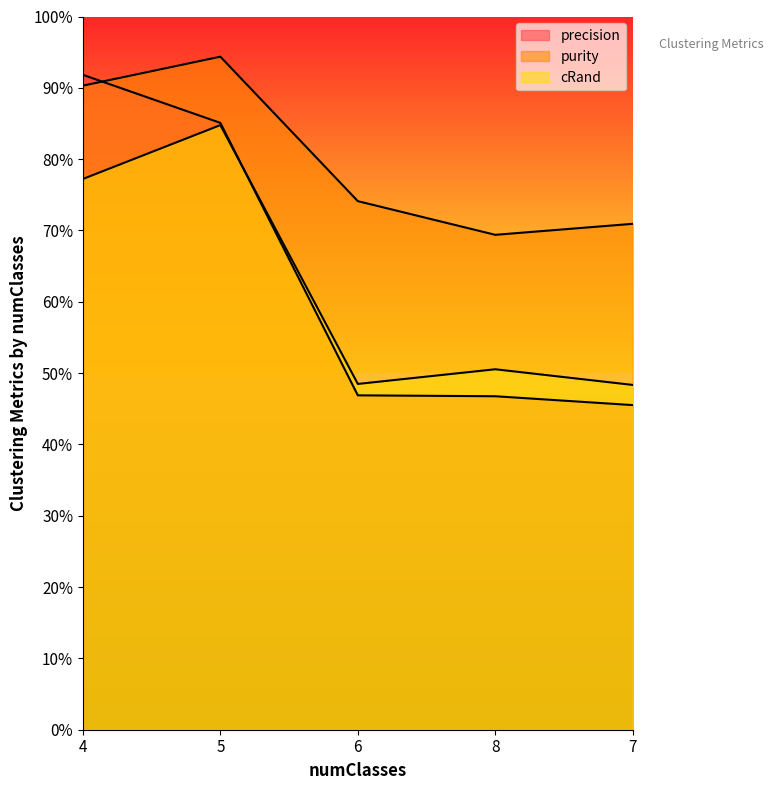

What is the total value across all series at 7?

1.6